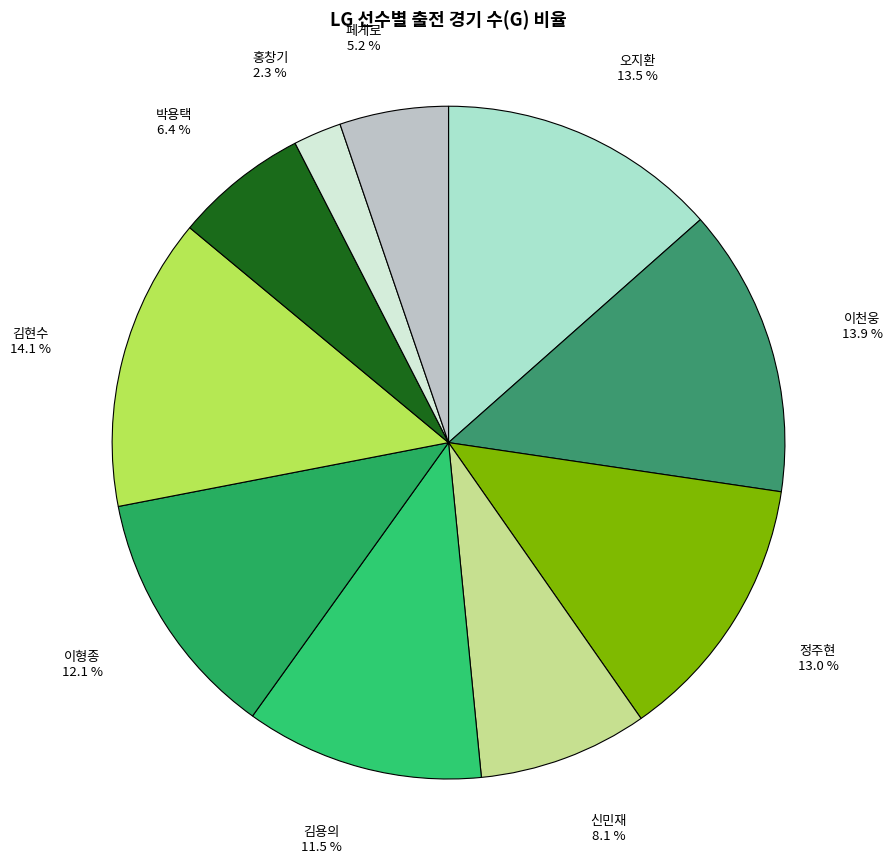

Between 페게로 and 홍창기, which is larger?

페게로